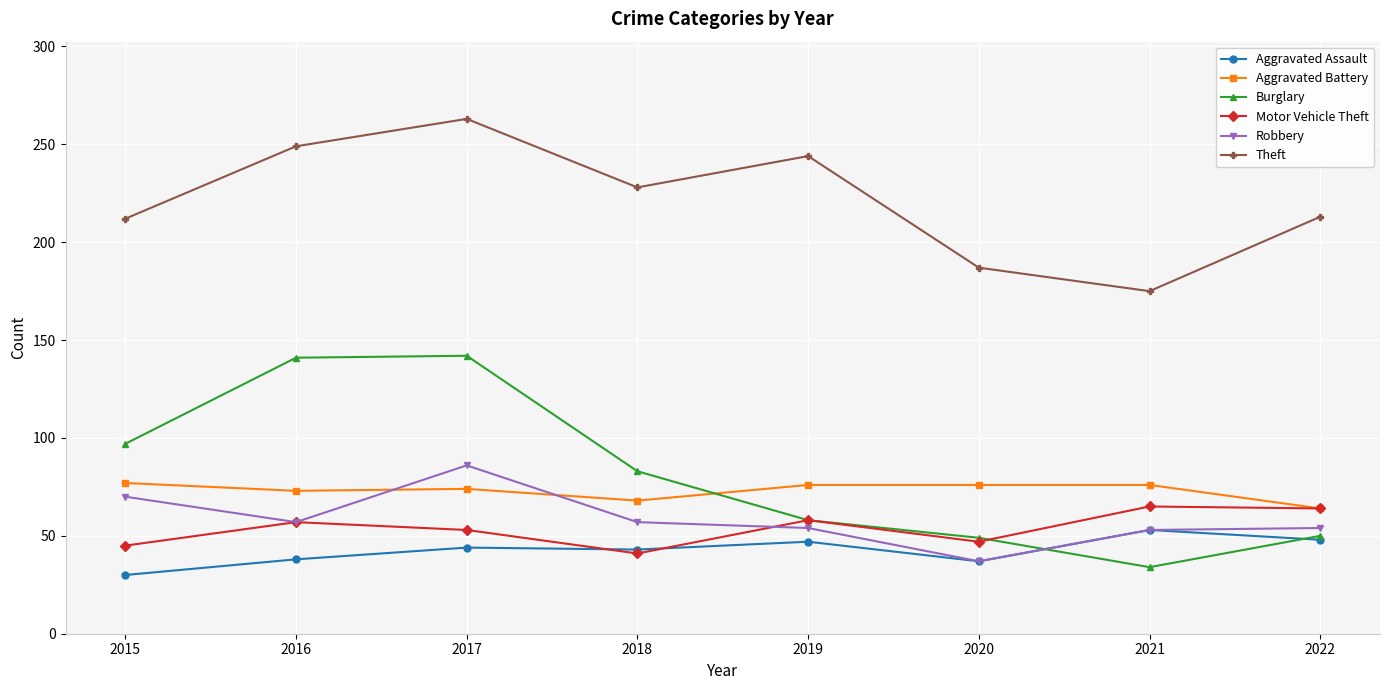

At which category is the sum across all series the highest?

2017